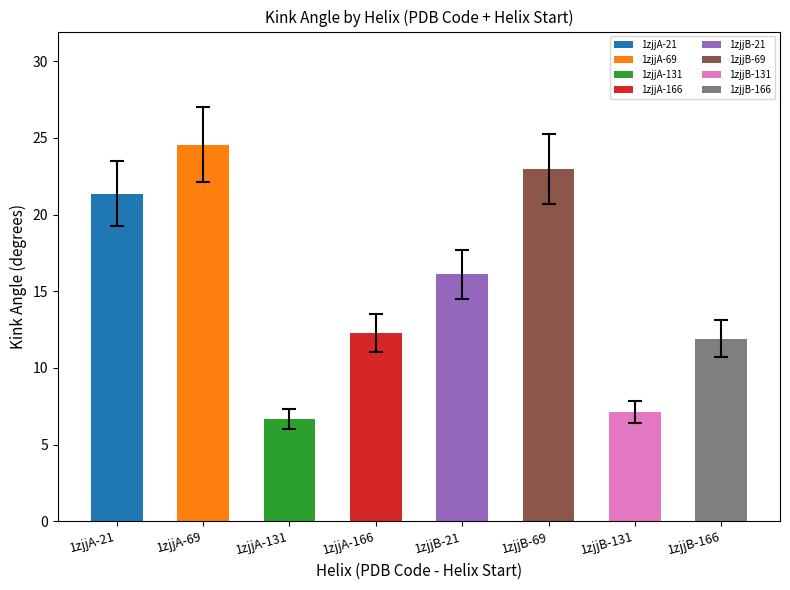

What is the difference between the maximum and minimum values?

17.9